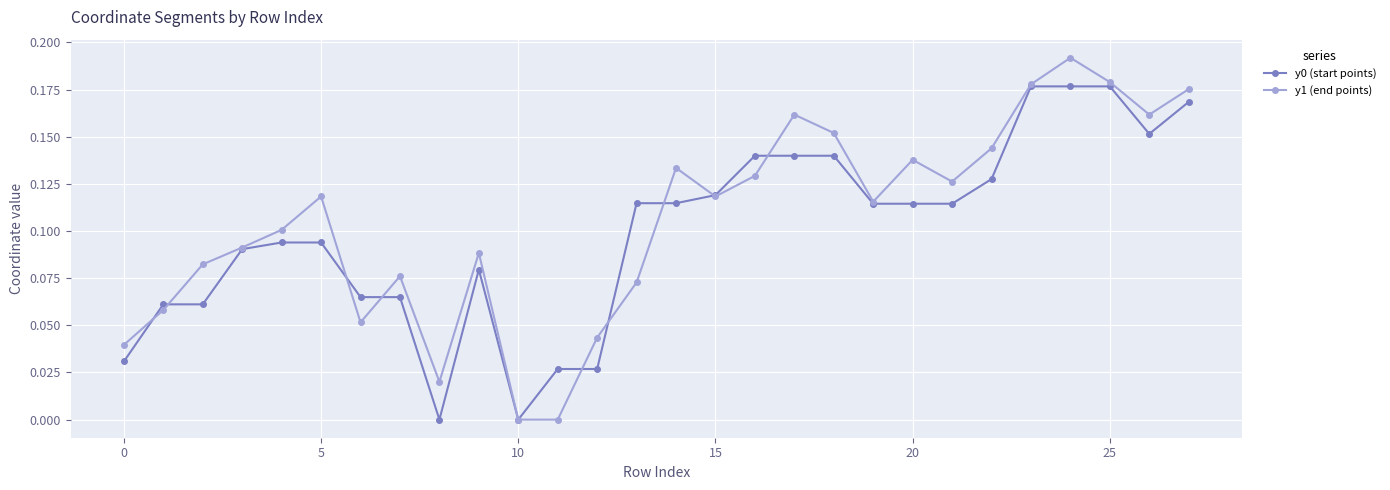

Count the y1 (end points) values in the range 0 to 1.

28